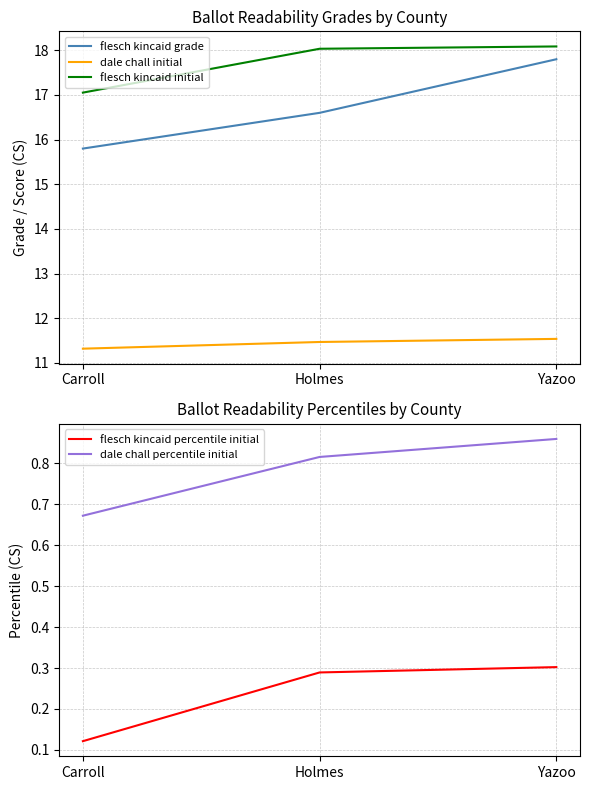

Is the value of flesch kincaid grade at Holmes greater than the value of dale chall percentile initial at Holmes?

Yes